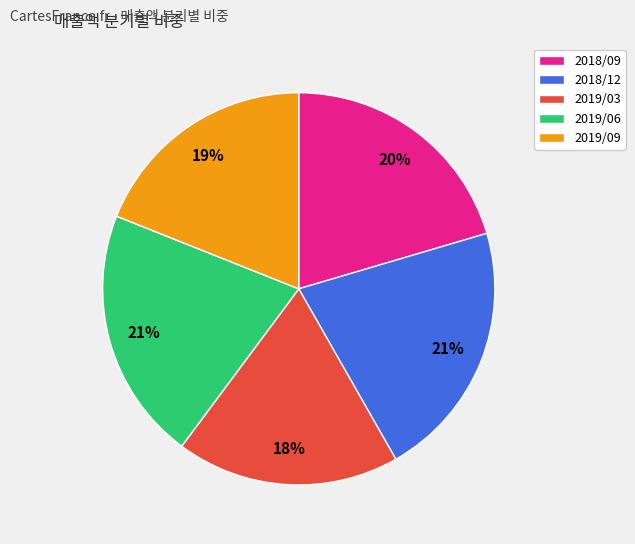

Is there a majority slice in this chart?

No